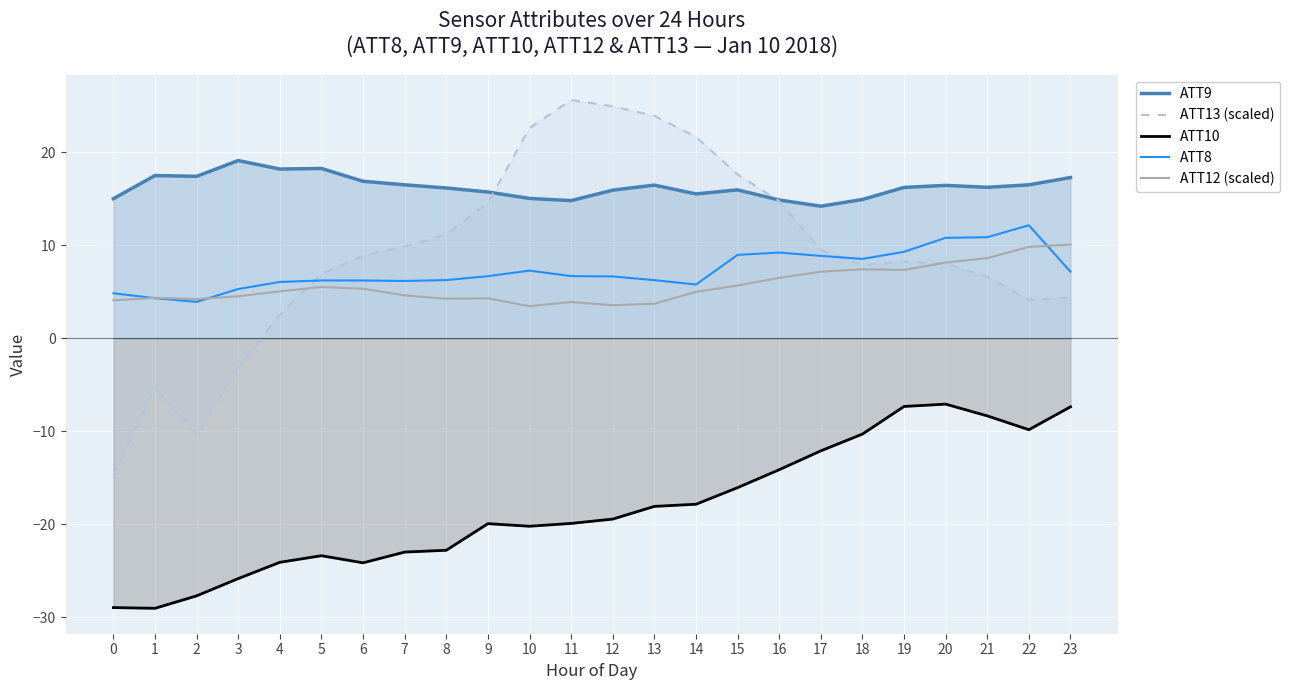

What is the value of the ATT13 (scaled) point at the 8th from the left?

9.9